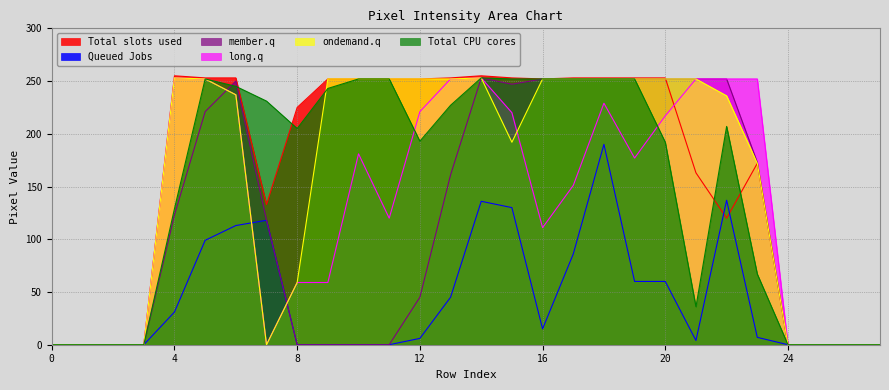

At 1, list the series in order from smallest to largest.

Total slots used, Queued Jobs, member.q, long.q, ondemand.q, Total CPU cores